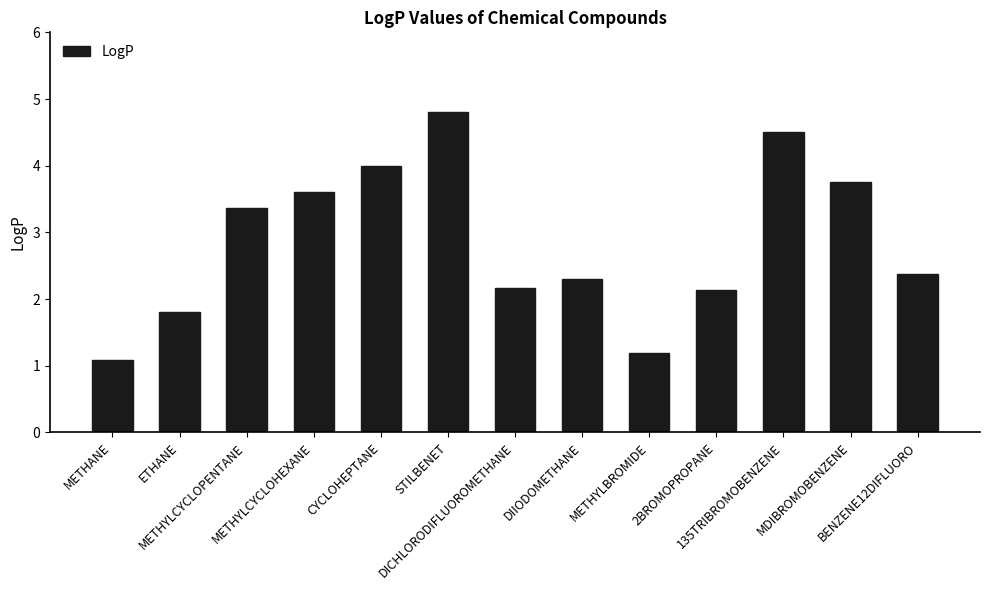

What is the greatest value displayed?

4.8